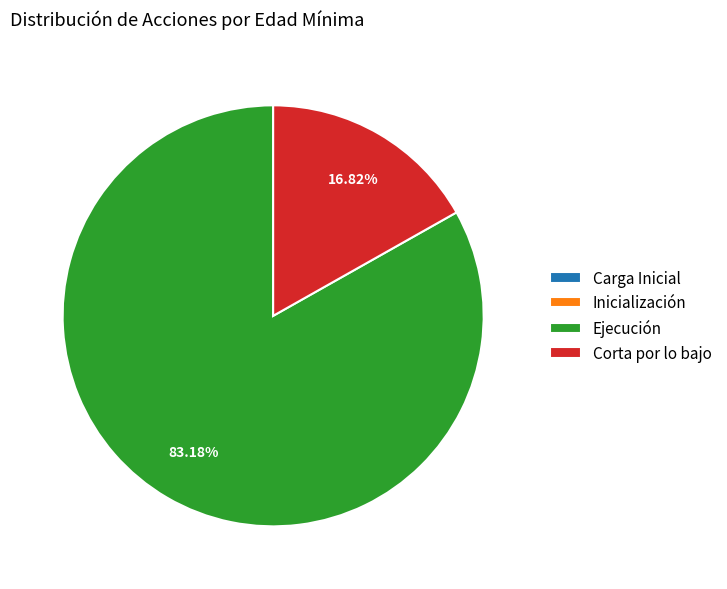

What is the ratio of the value at Ejecución to the value at Corta por lo bajo?

4.9